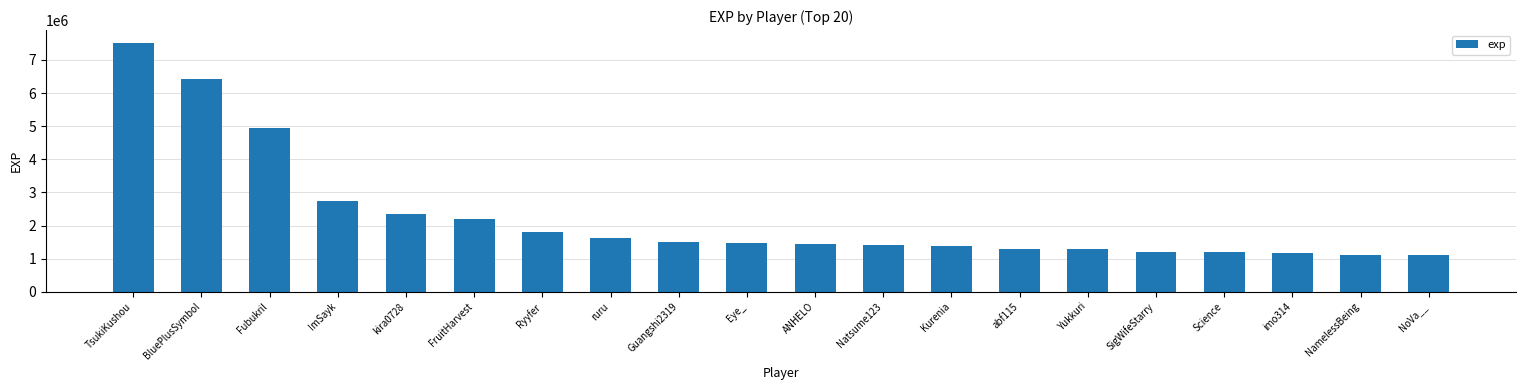

What is the label of the 9th bar from the right?

Natsume123